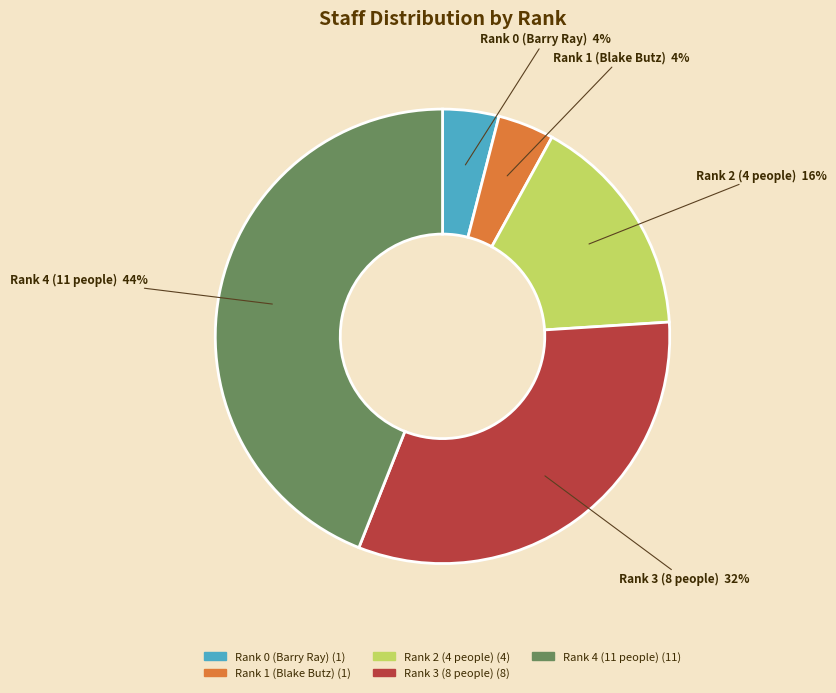

Does any single category account for the majority?

No